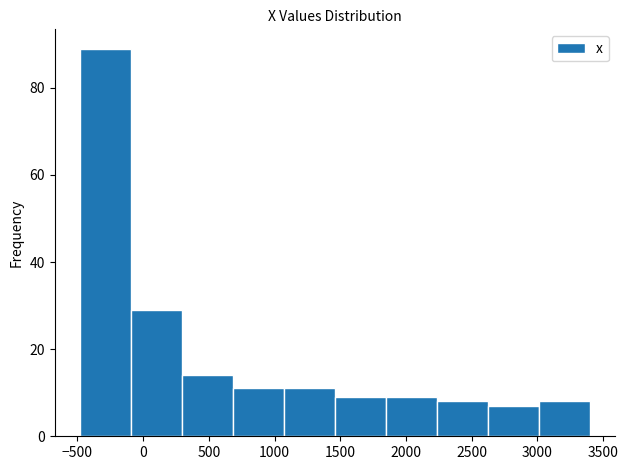

How tall is the bar that spans -500 to -100 on the x-axis? Neither the bar edges nor the heights are printed on the chart, so give them approximately, as read against the axes.

90